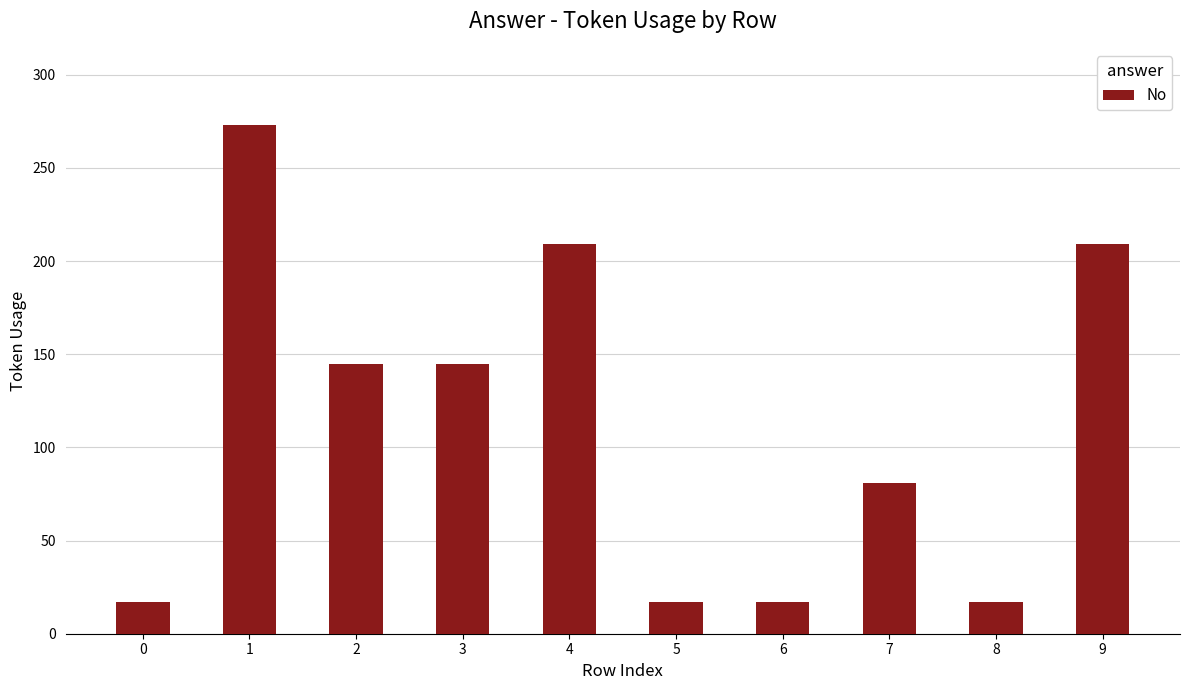

The value at 5 is 17. True or false?

True